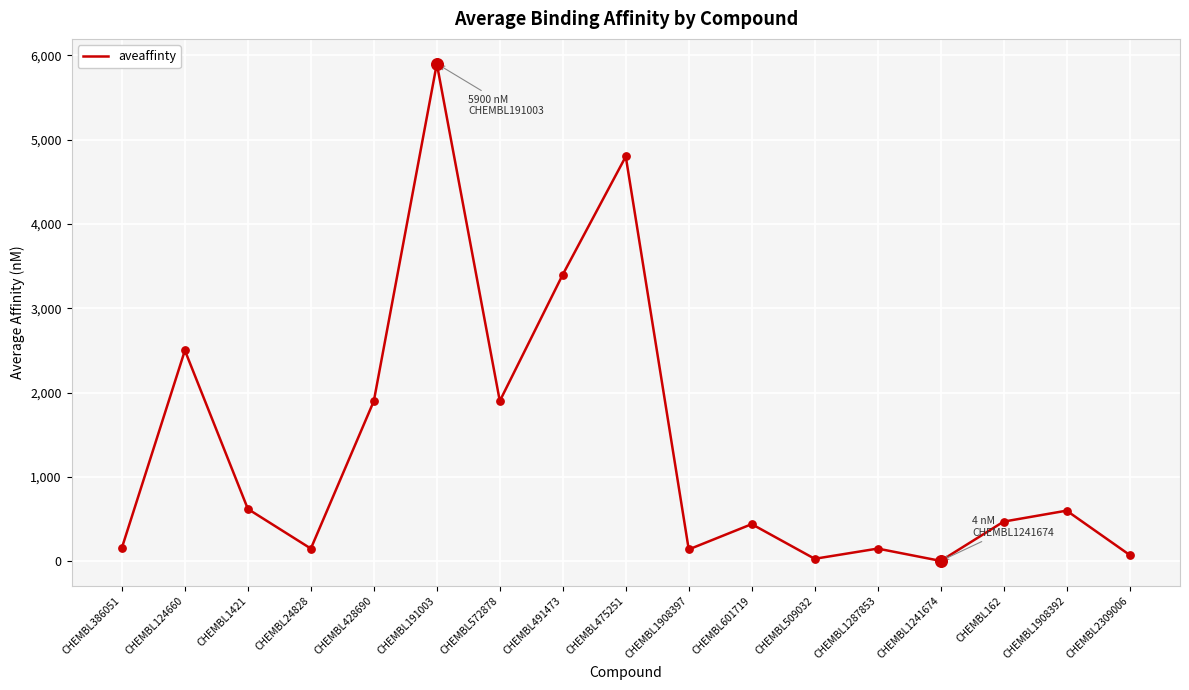

What is the ratio of the value at CHEMBL601719 to the value at CHEMBL1287853?

2.9